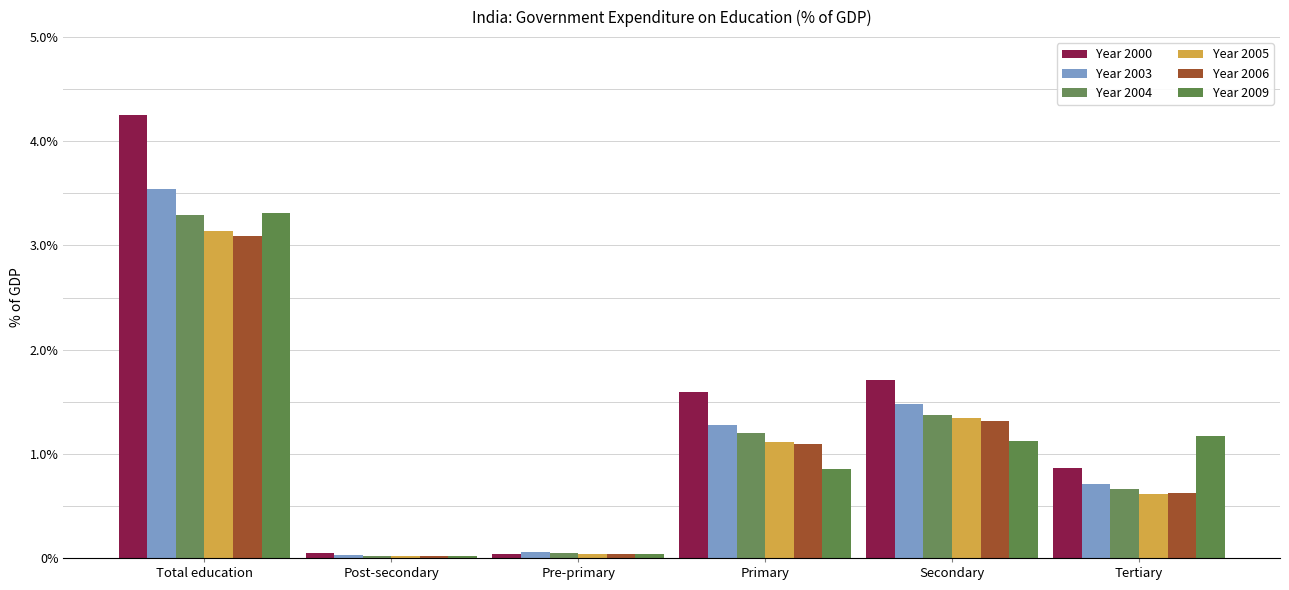

What is the difference between the second highest and minimum values in the Year 2000 series?

1.7